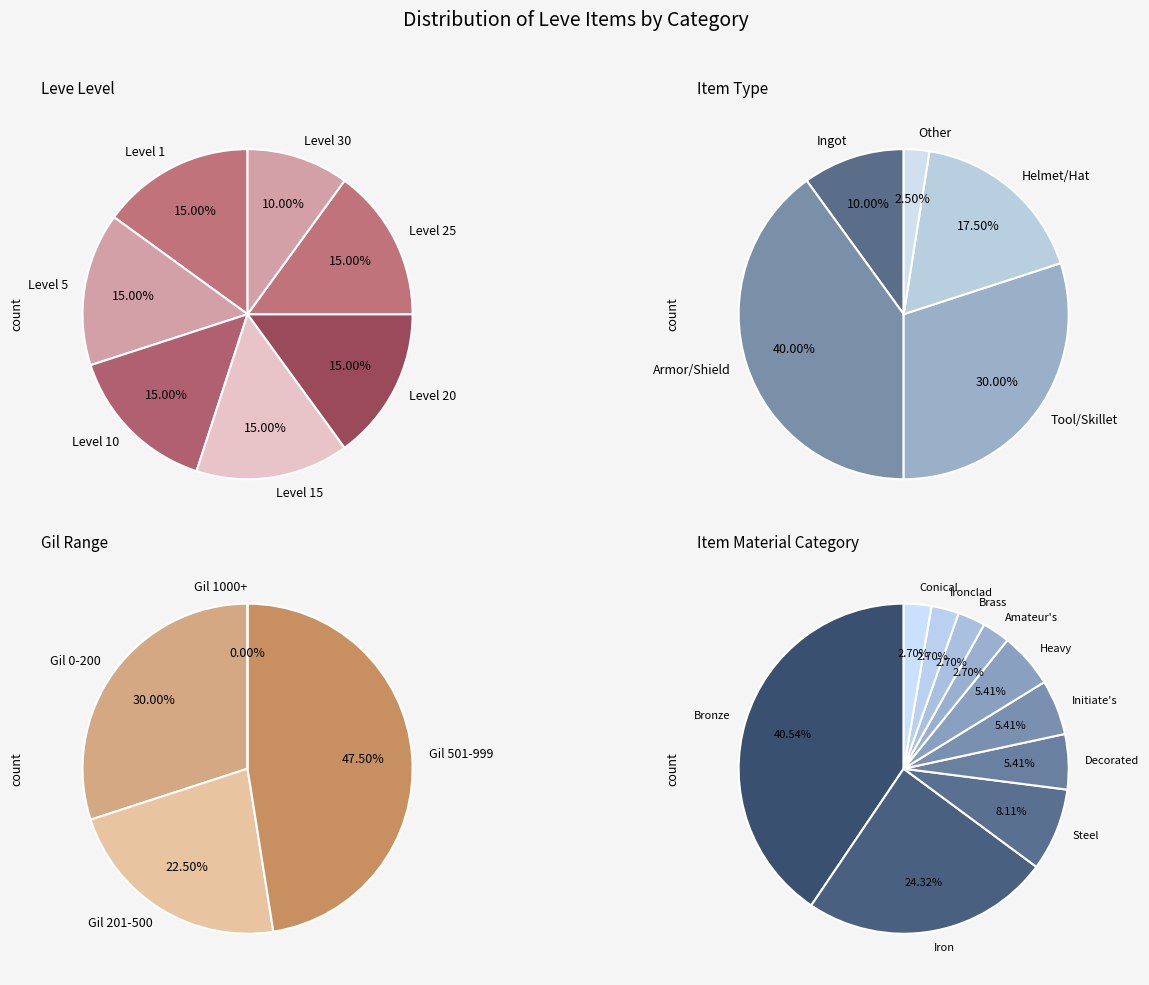

Is 25 the majority of the pie?

No